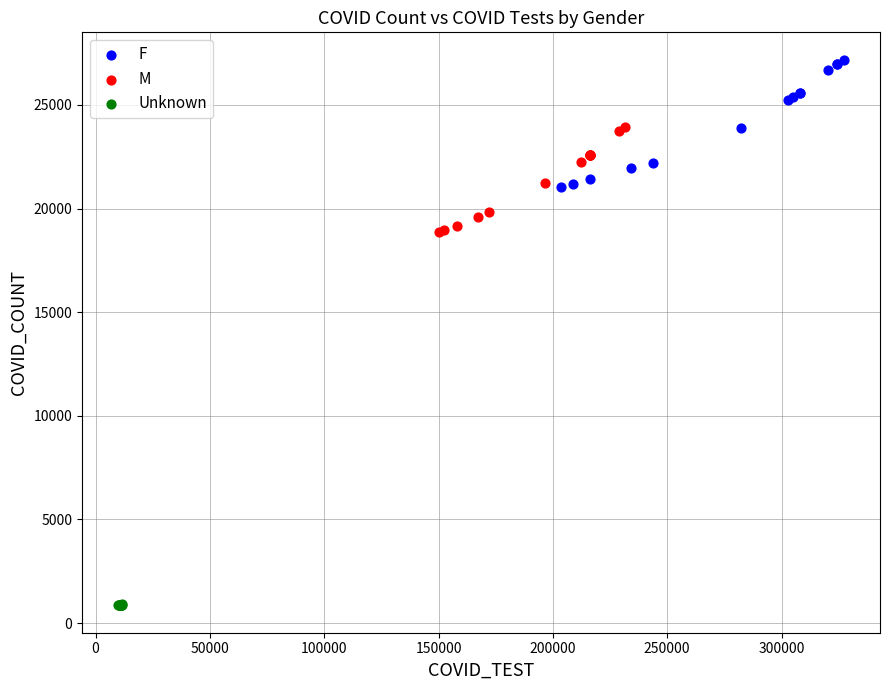

Which series reaches the minimum Y coordinate?

Unknown